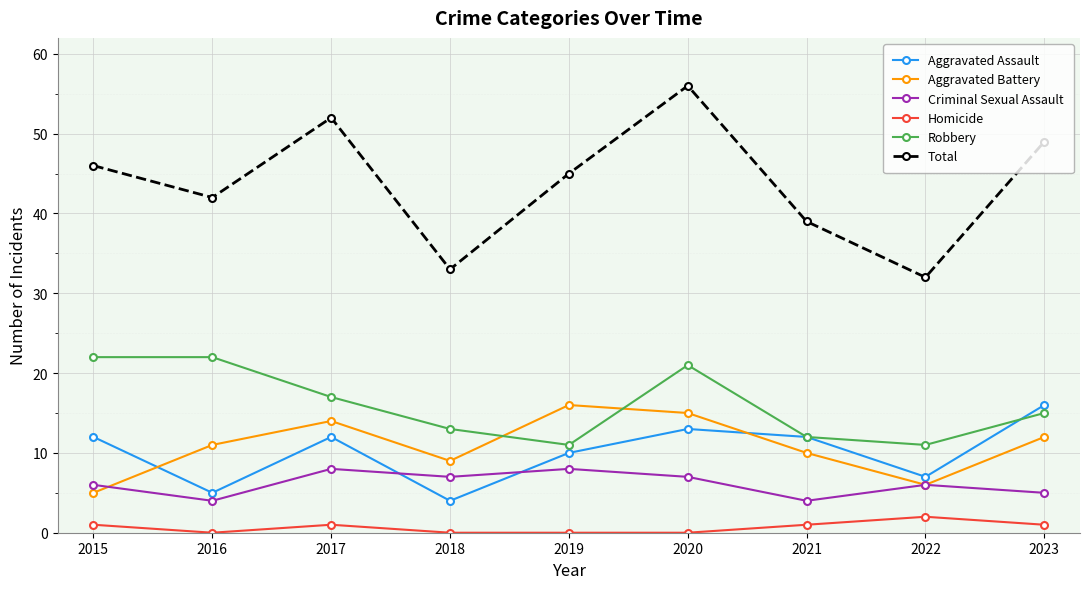

Is the value of Aggravated Assault at 2018 greater than the value of Criminal Sexual Assault at 2023?

No